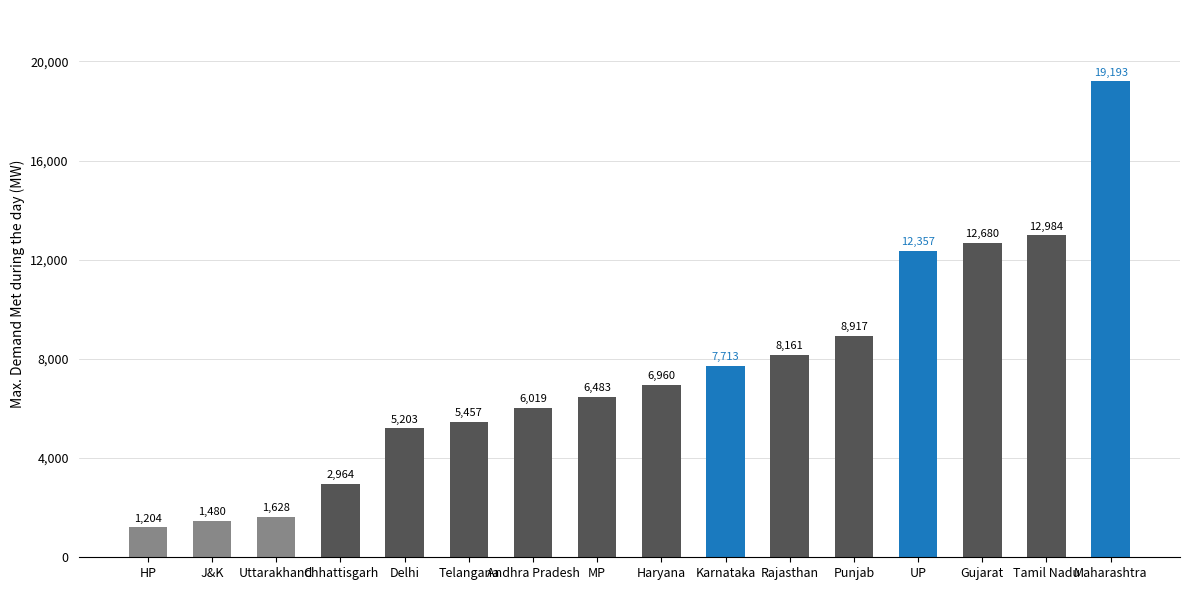

Reading left to right, what are all the values shown in this chart?

HP=1204	J&K=1480	Uttarakhand=1628	Chhattisgarh=2964	Delhi=5203	Telangana=5457	Andhra Pradesh=6019	MP=6483	Haryana=6960	Karnataka=7713	Rajasthan=8161	Punjab=8917	UP=12357	Gujarat=12680	Tamil Nadu=12984	Maharashtra=19193